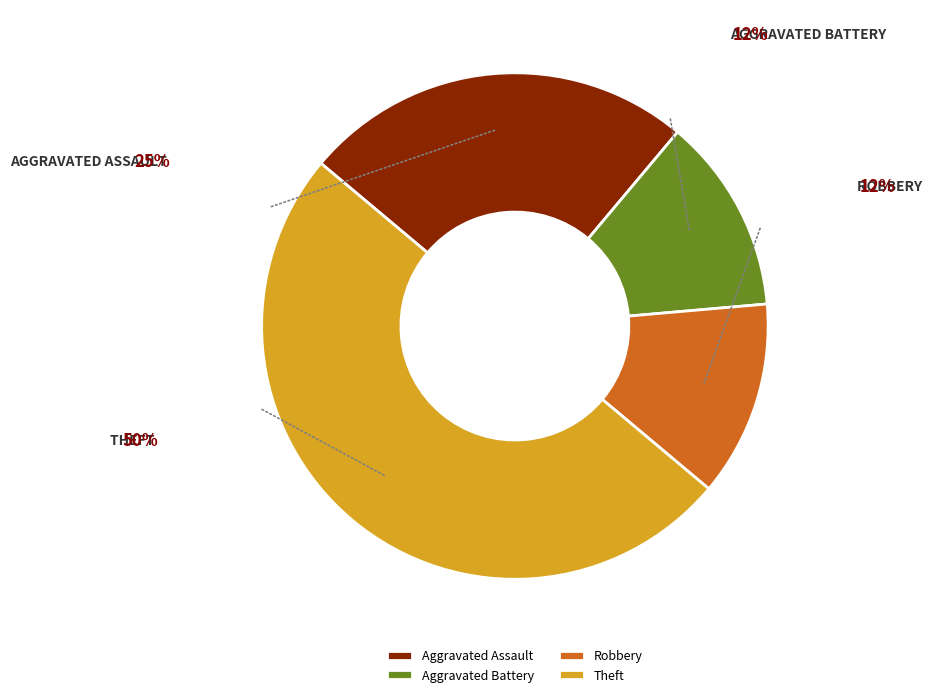

Is it true that Robbery is 12% of the pie?

True